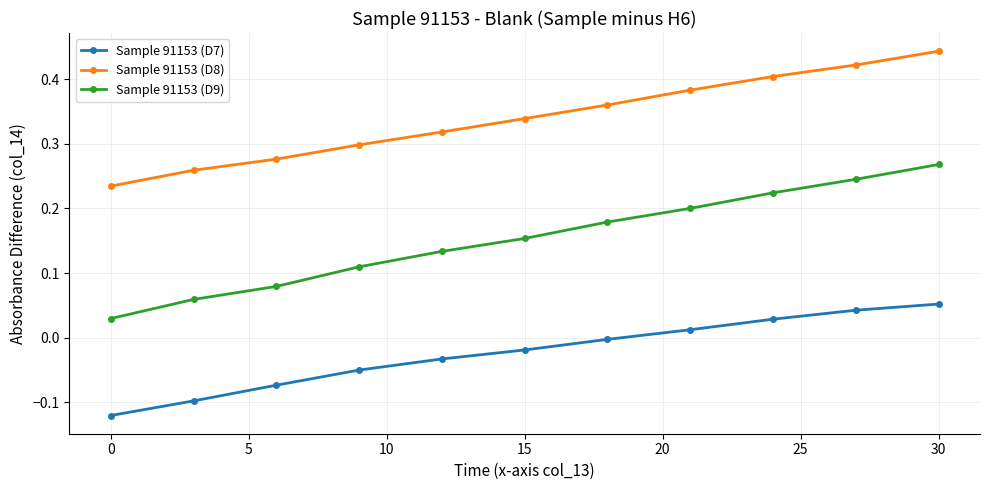

What is the sum of all Sample 91153 (D7) values?

-0.3